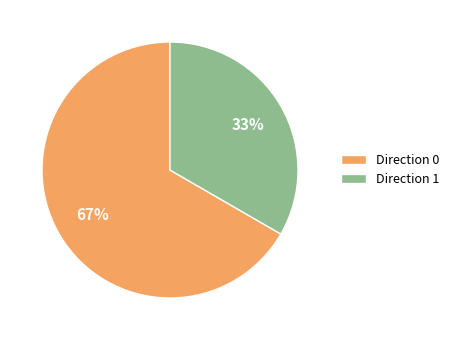

Which category accounts for the majority?

Direction 0